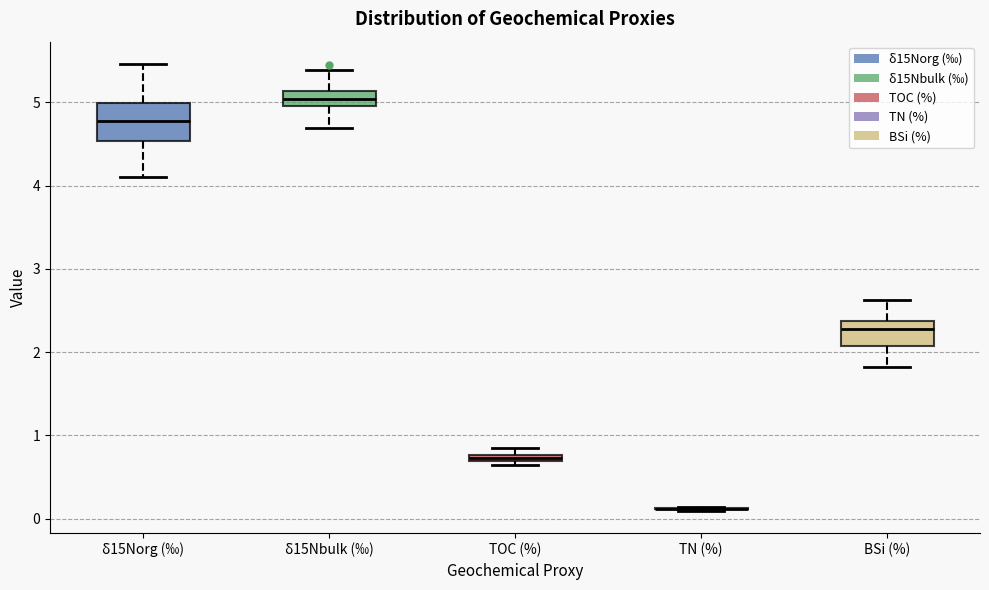

Which box is the tallest, from its lower edge to its upper edge?

δ15Norg (‰)